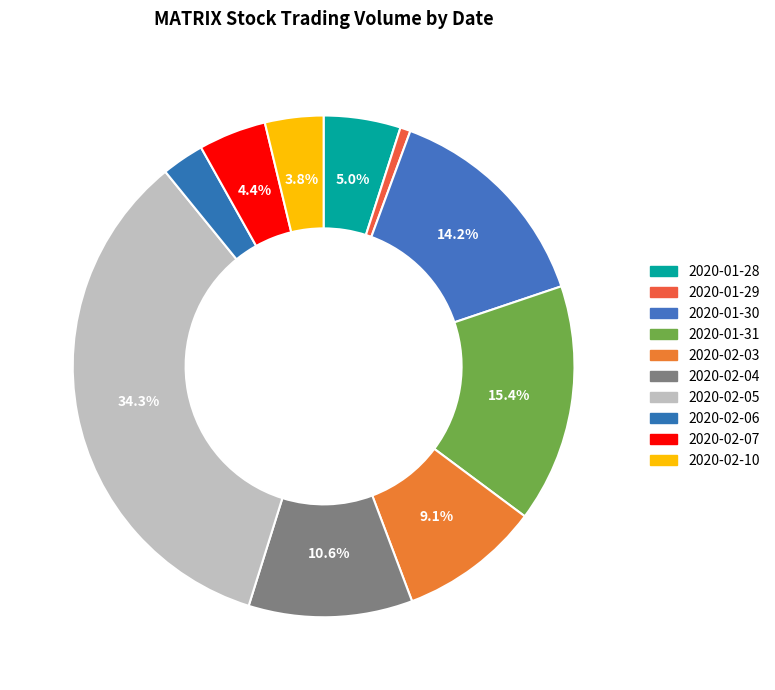

To the nearest percent, what percentage of the pie is 2020-01-28?

5%